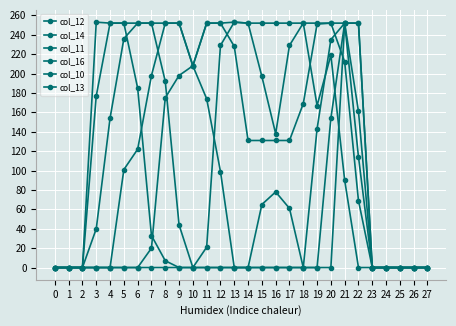

How many data points in col_12 are less than 40?

14